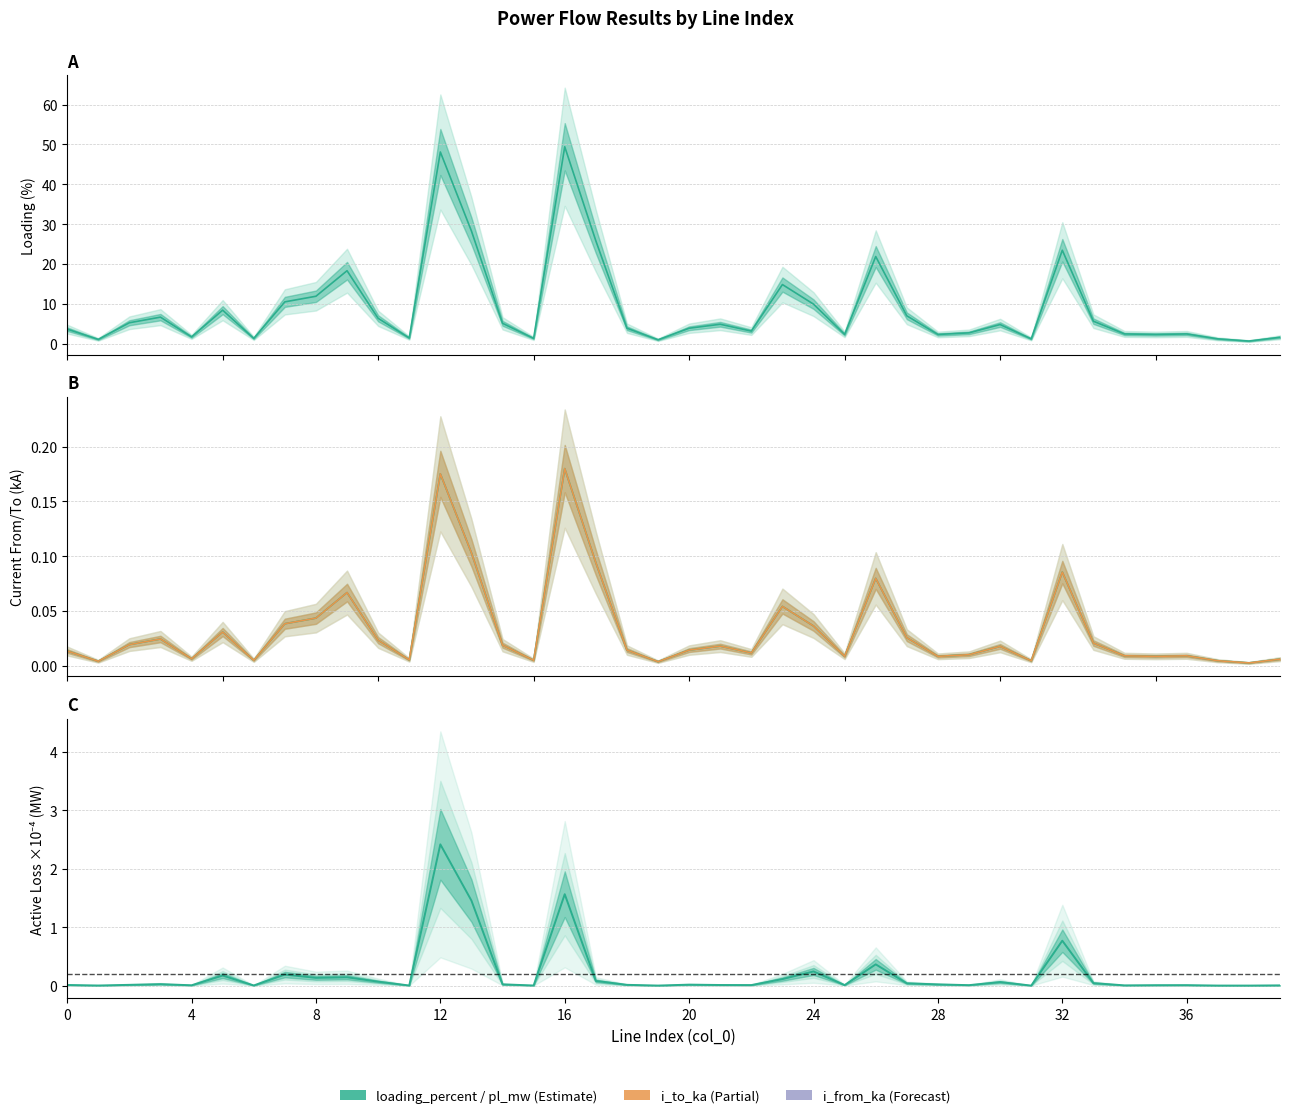

Does the chart have visible grid lines?

Yes